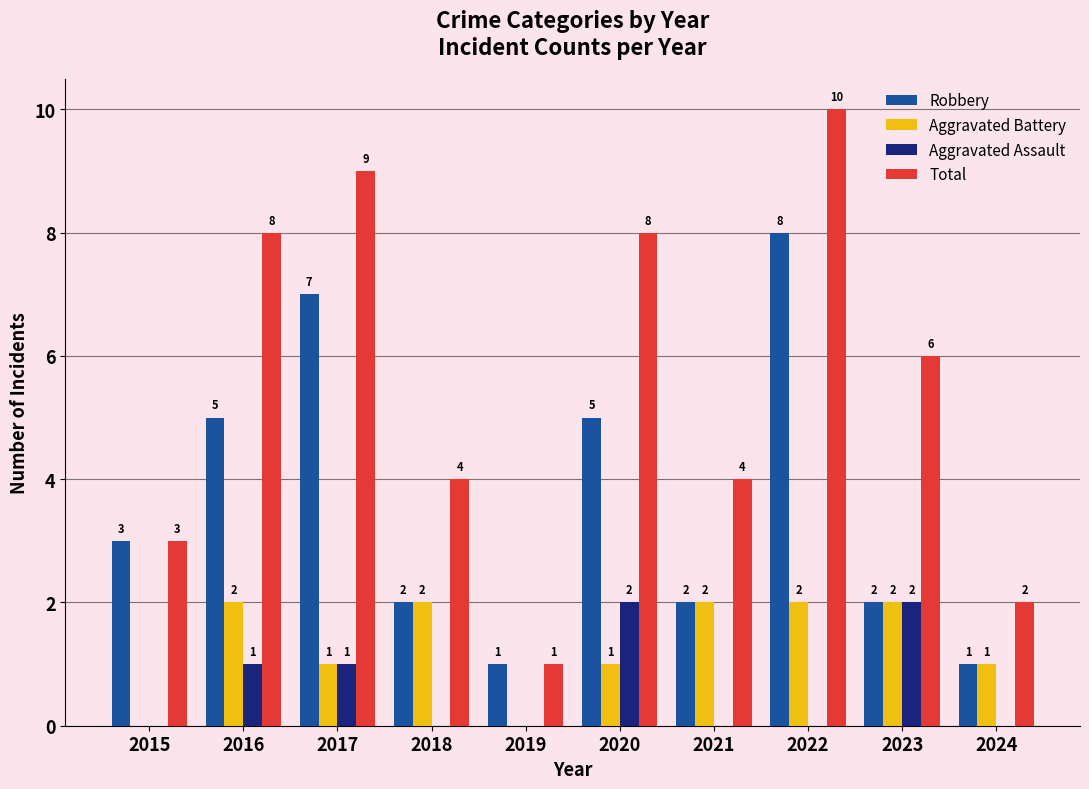

At which label does Total first exceed 6?

2016